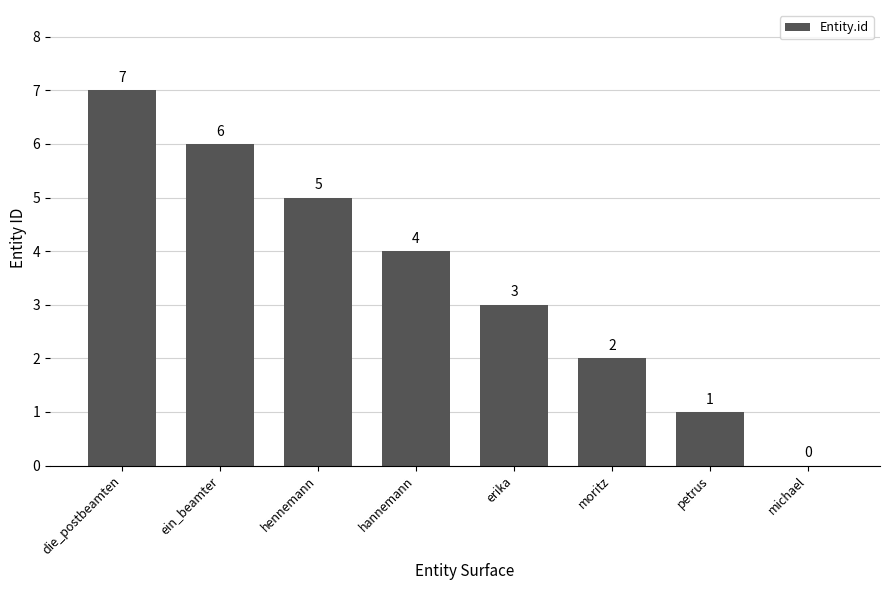

At which category does the chart reach its peak across all series?

die_postbeamten